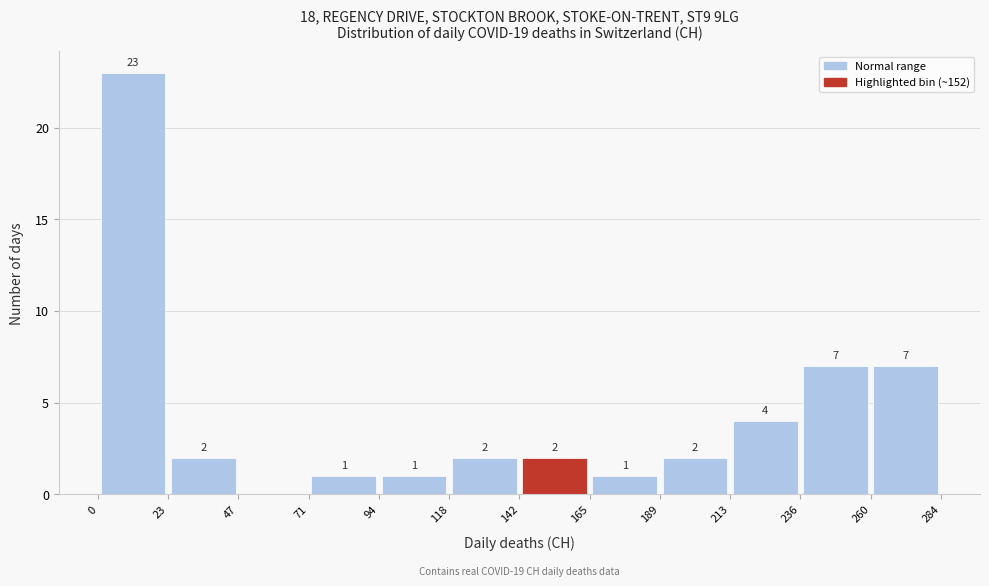

Over which range of the x-axis is the bar tallest?

0 to 23